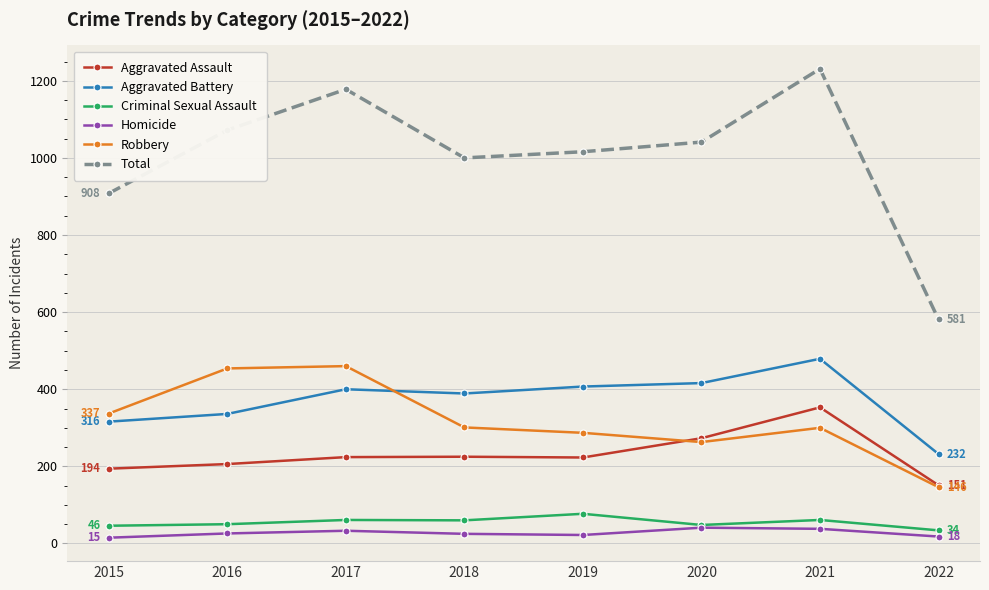

Which category has the highest value across all series?

2021